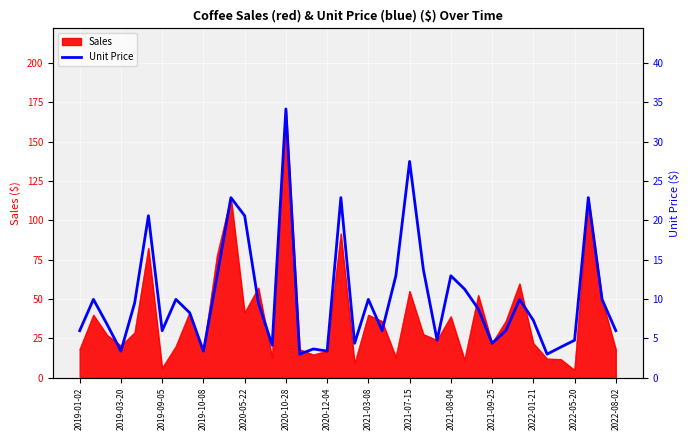

The value of Sales at 2021-07-15 is 55.0. True or false?

True